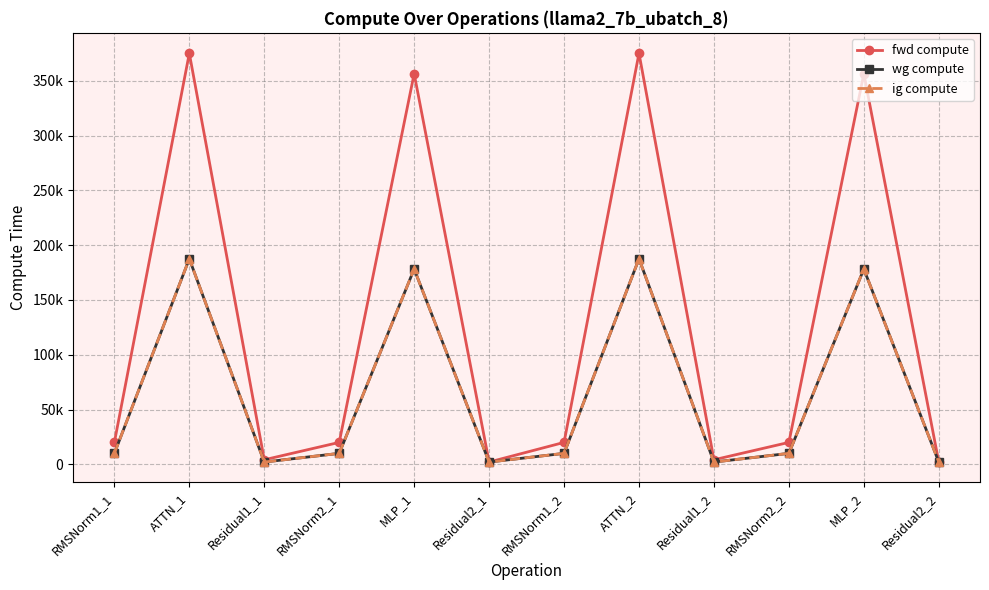

True or false: fwd compute and ig compute intersect in this chart.

False